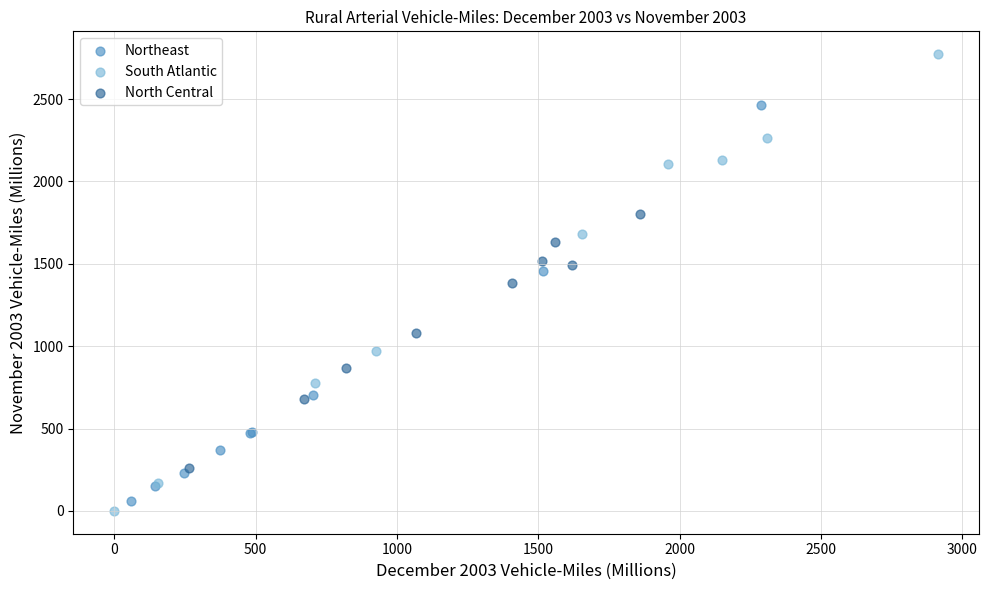

Which series contains the highest Y value?

South Atlantic